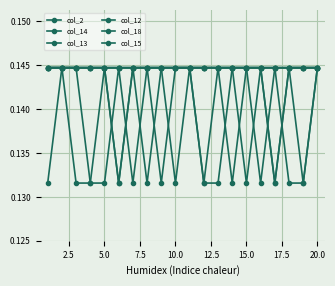

Reading left to right, list all the values displayed in this chart.

col_2: 0.1	0.1	0.1	0.1	0.1	0.1	0.1	0.1	0.1	0.1	0.1	0.1	0.1	0.1	0.1	0.1	0.1	0.1	0.1	0.1
col_14: 0.1	0.1	0.1	0.1	0.1	0.1	0.1	0.1	0.1	0.1	0.1	0.1	0.1	0.1	0.1	0.1	0.1	0.1	0.1	0.1
col_13: 0.1	0.1	0.1	0.1	0.1	0.1	0.1	0.1	0.1	0.1	0.1	0.1	0.1	0.1	0.1	0.1	0.1	0.1	0.1	0.1
col_12: 0.1	0.1	0.1	0.1	0.1	0.1	0.1	0.1	0.1	0.1	0.1	0.1	0.1	0.1	0.1	0.1	0.1	0.1	0.1	0.1
col_18: 0.1	0.1	0.1	0.1	0.1	0.1	0.1	0.1	0.1	0.1	0.1	0.1	0.1	0.1	0.1	0.1	0.1	0.1	0.1	0.1
col_15: 0.1	0.1	0.1	0.1	0.1	0.1	0.1	0.1	0.1	0.1	0.1	0.1	0.1	0.1	0.1	0.1	0.1	0.1	0.1	0.1